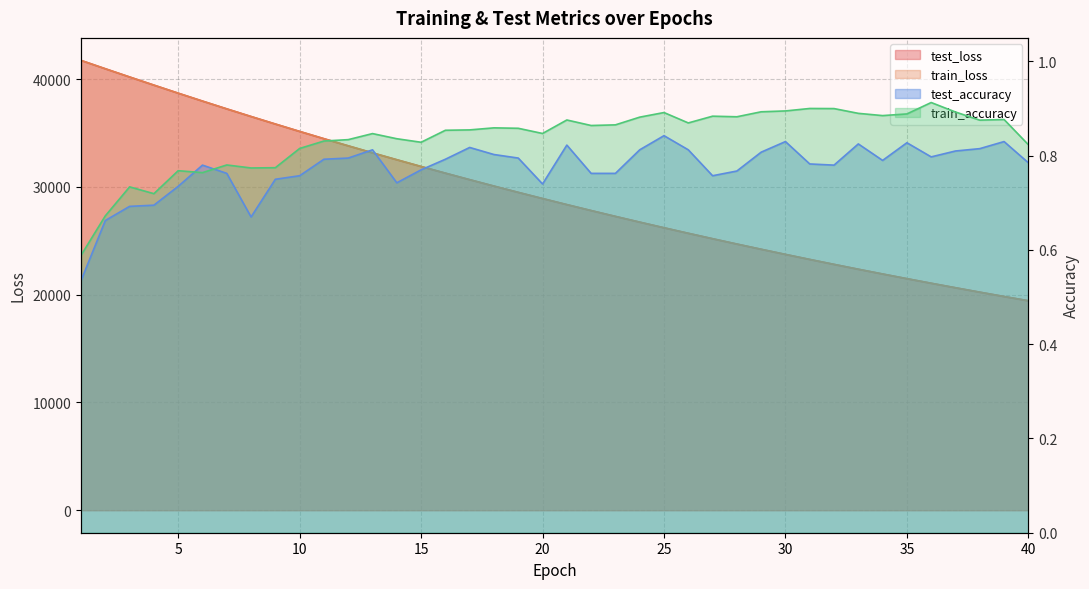

Is it true that train_loss equals 31890.3 at 15?

True